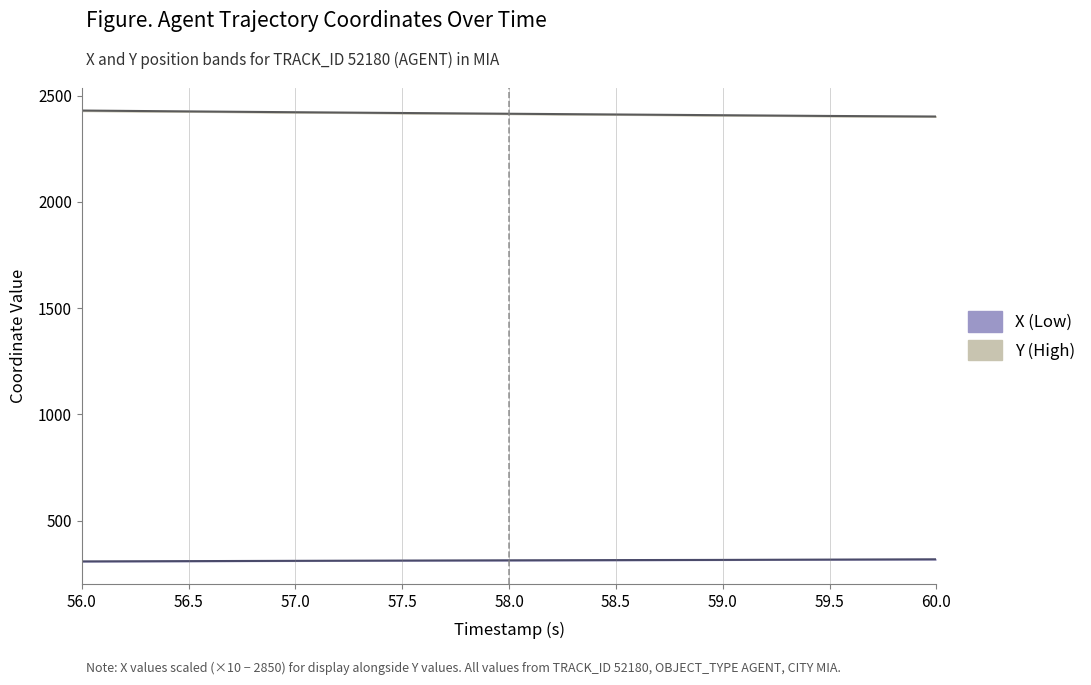

What is the value of the Y center point at the 8th from the left?

2404.9